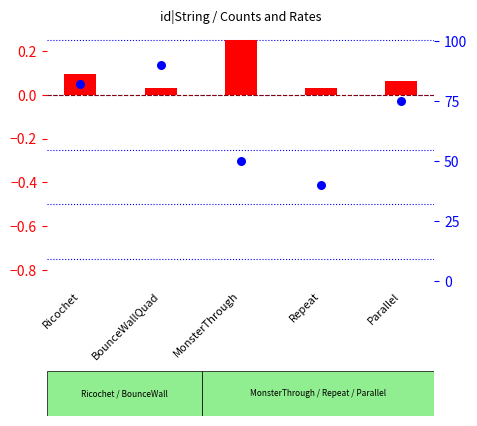

What are all the series names shown in the legend?

log2 ratio, percentile rank within the sample